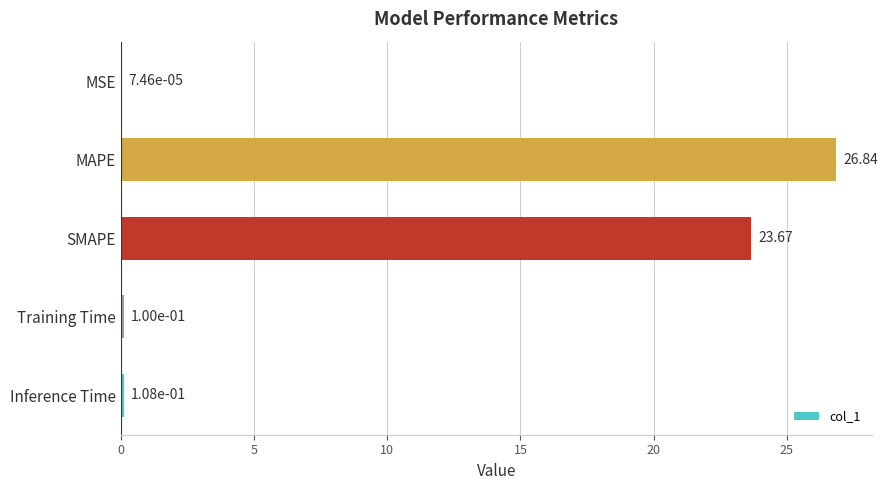

What is the change in value from SMAPE to Inference Time?

-23.6